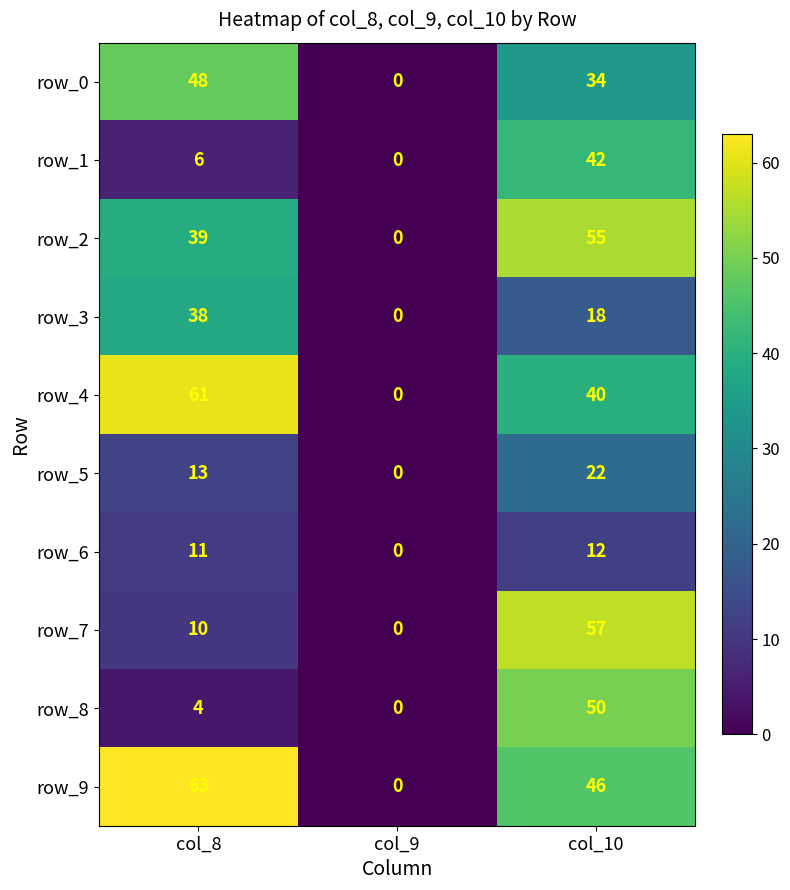

List the labels in order of row_7 value, largest first.

col_10, col_8, col_9